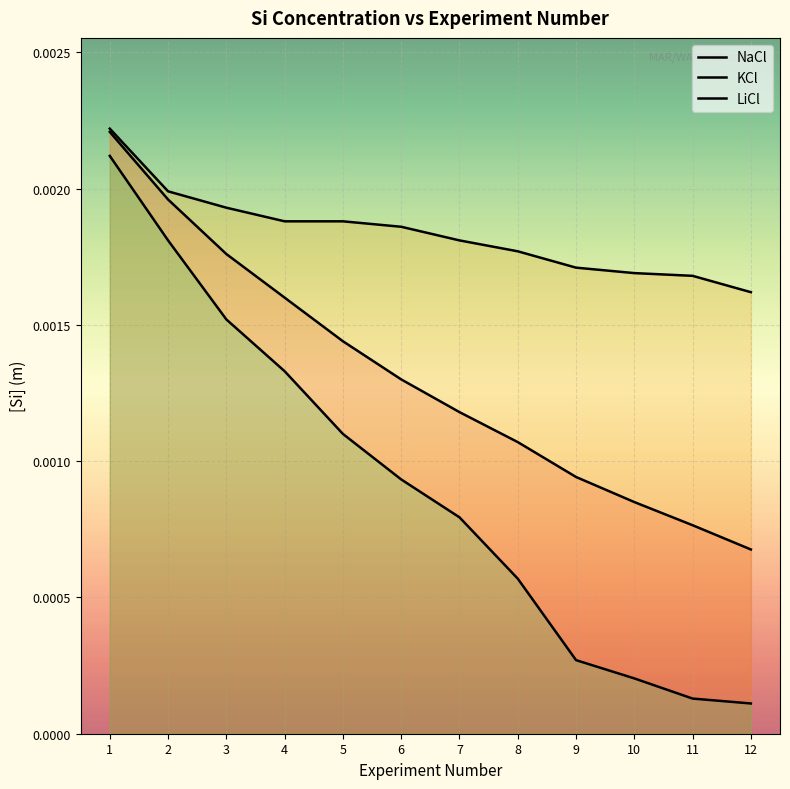

Does the chart display data point markers on the line(s)?

No